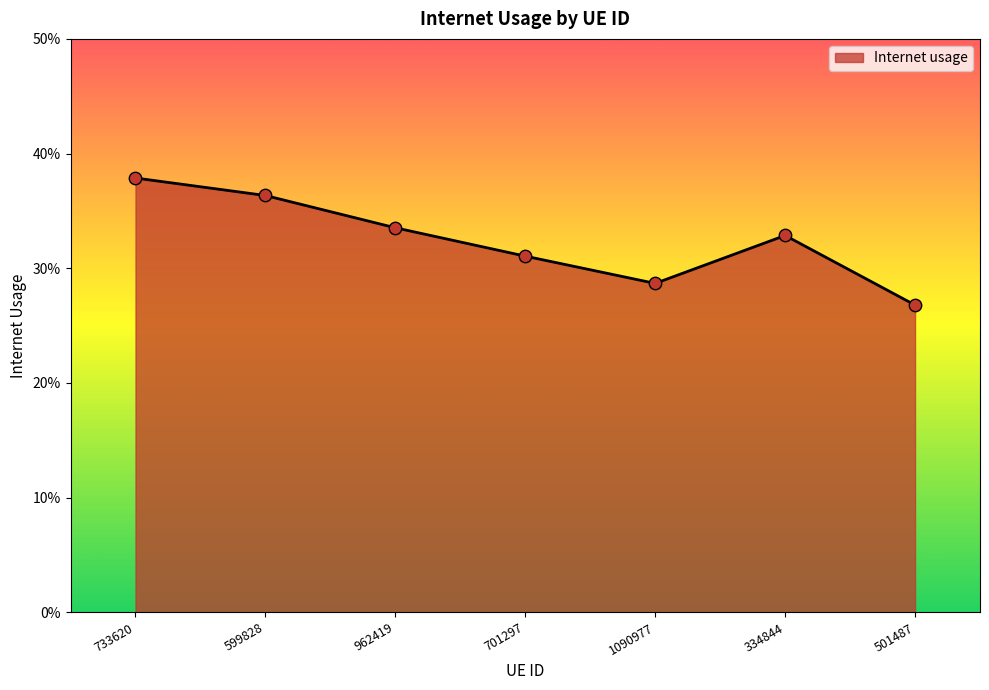

Which has a higher value, 599828 or 733620?

733620